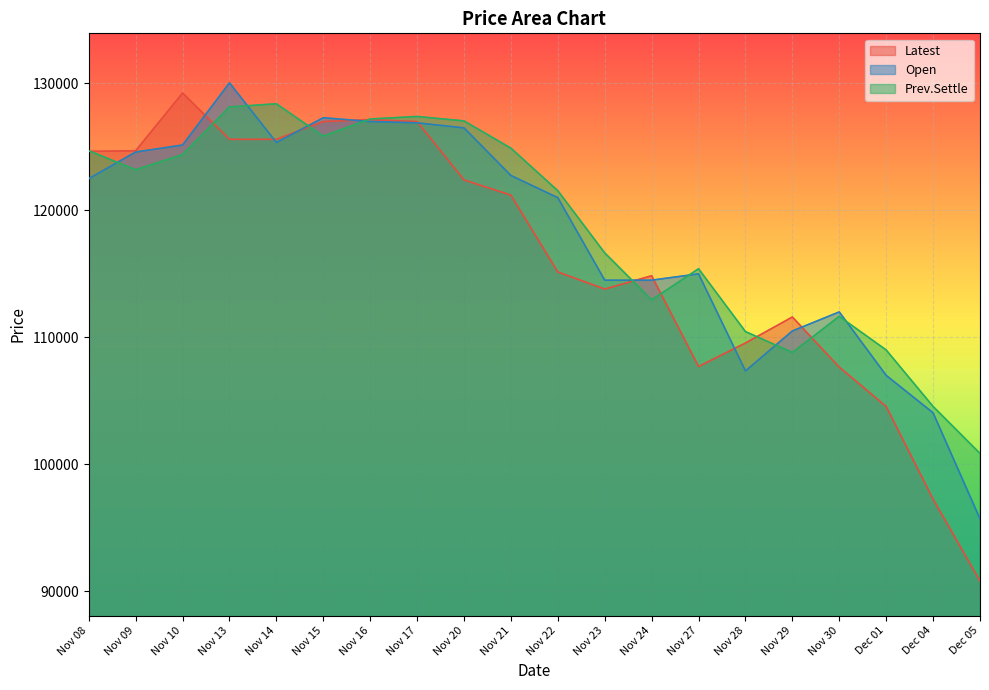

List the series in order of their peak value, lowest first.

Prev.Settle, Latest, Open